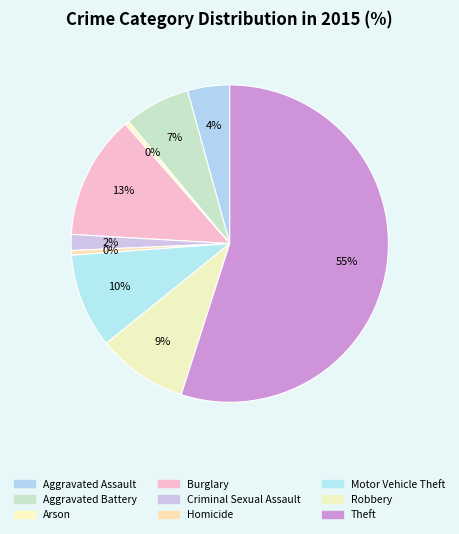

The Theft slice represents 47% of the pie. True or false?

False